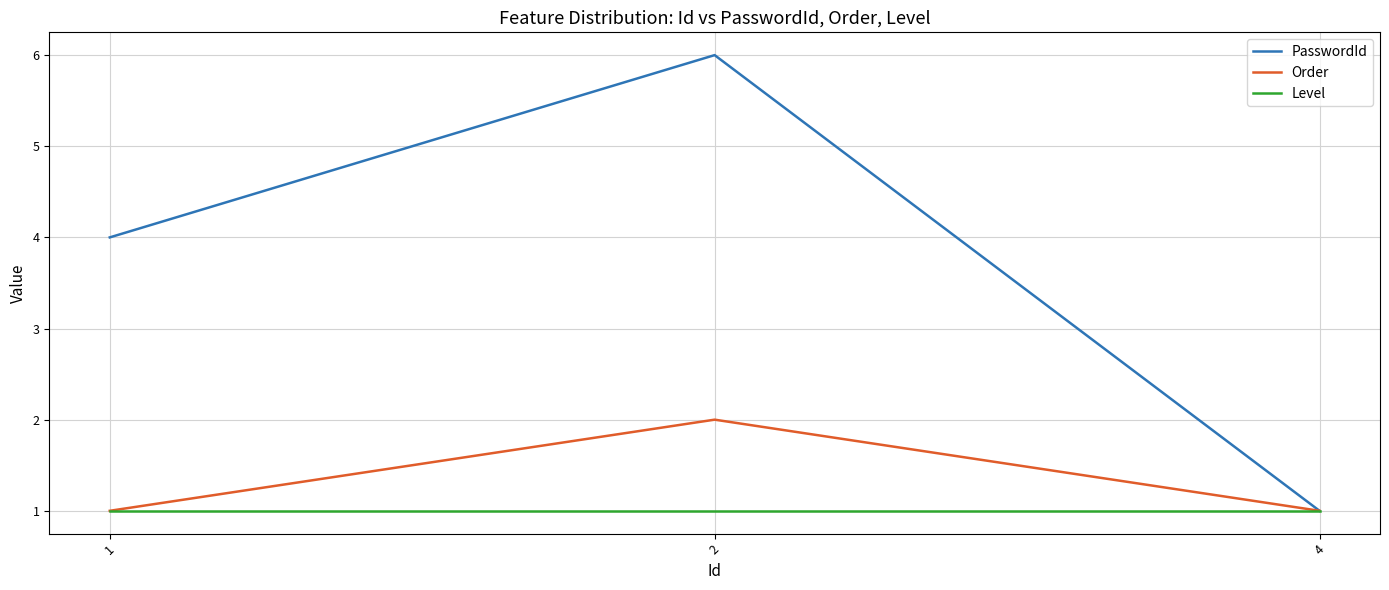

What is the highest value of the Order series?

2